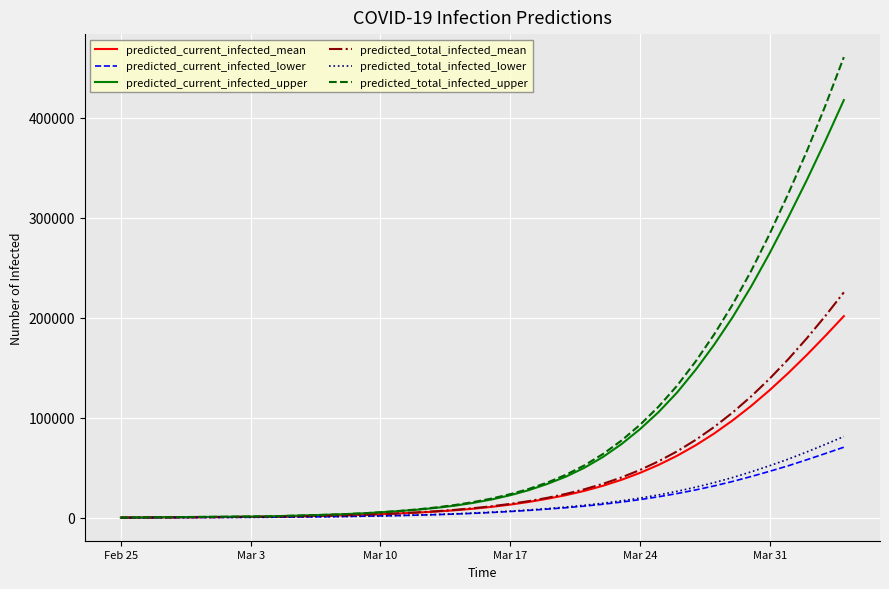

Which series has the largest range (max minus min)?

predicted_total_infected_upper